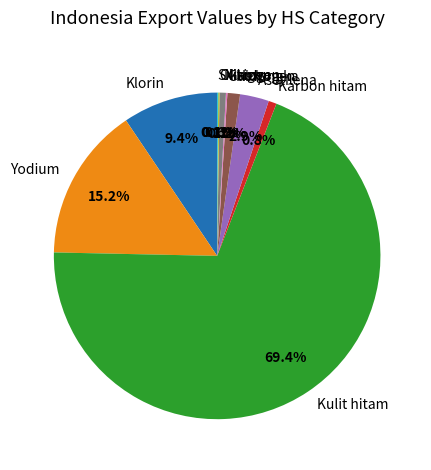

Which category has the biggest portion of the pie?

Kulit hitam